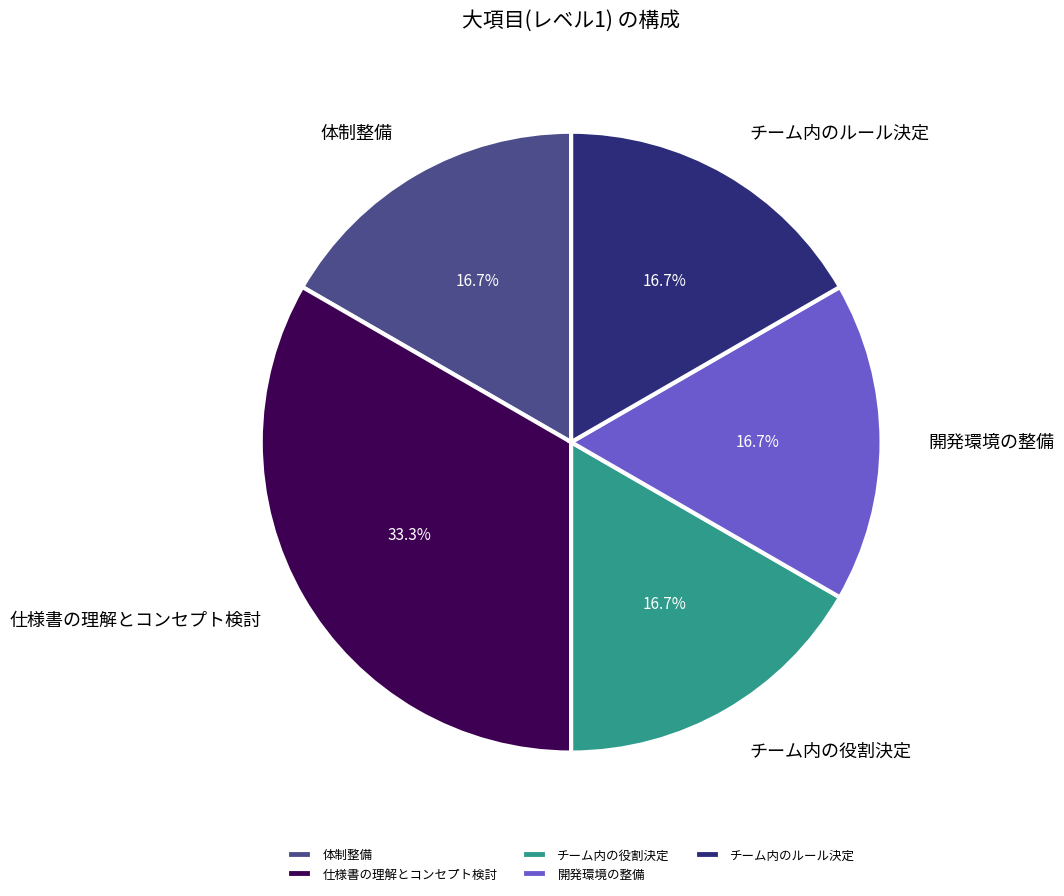

Count the number of slices in the pie.

5